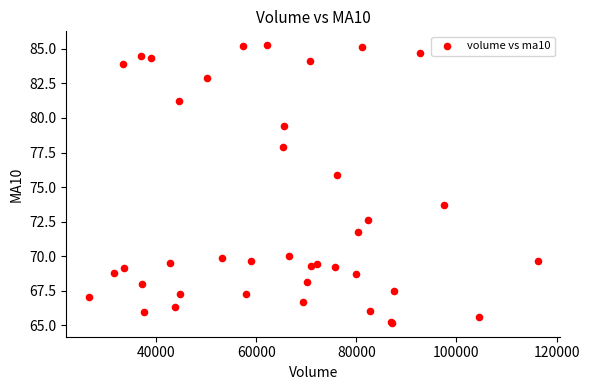

What Y value in the scatter plot is closest to 75?

75.9